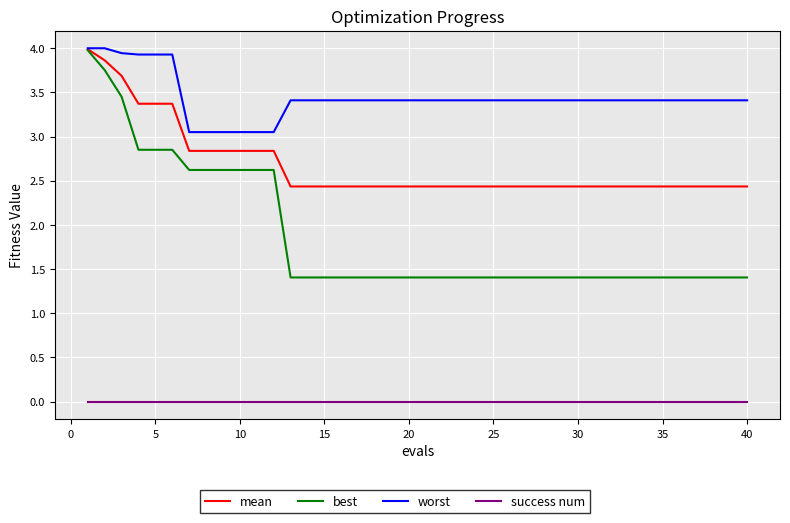

True or false: best and success num intersect in this chart.

False